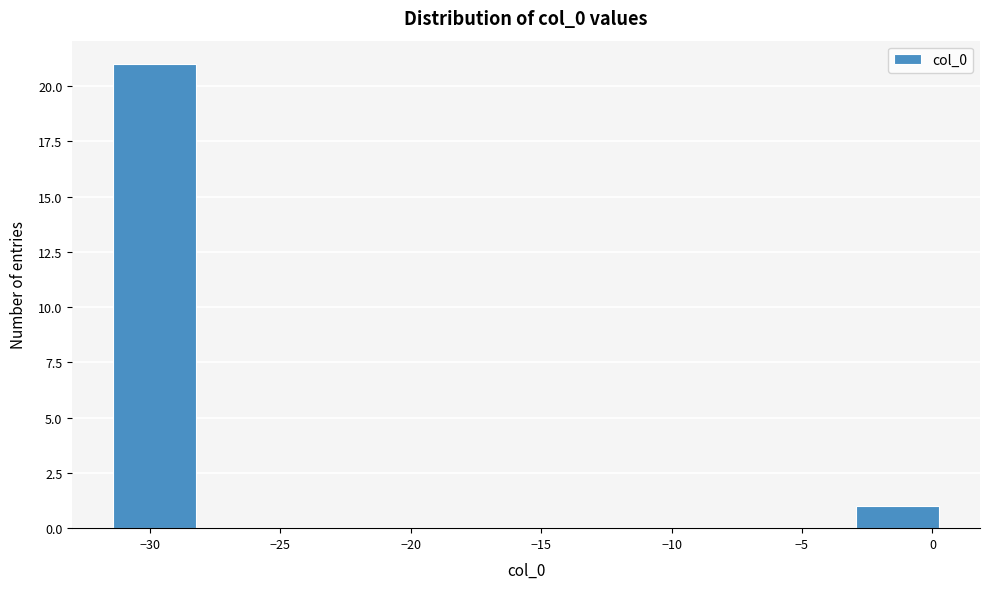

Over which range of the x-axis is the bar tallest?

-31.5 to -28.0